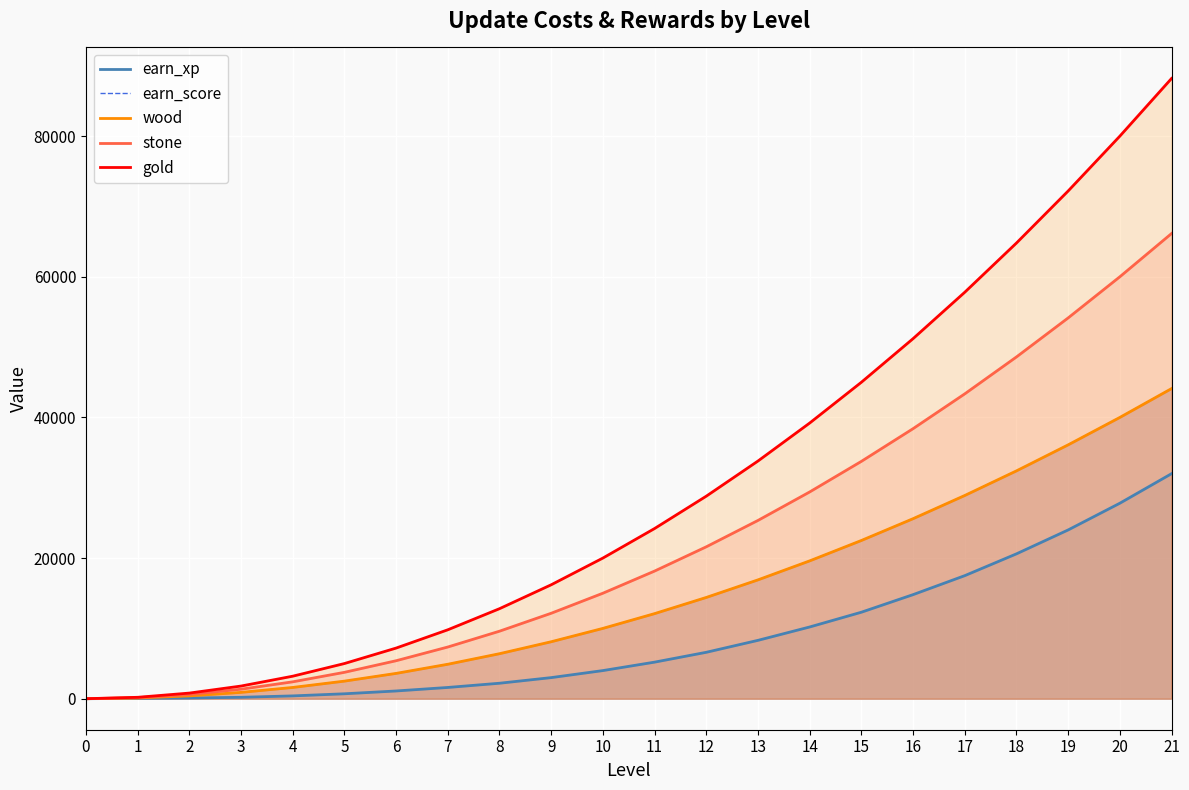

Rank the series at 2 from highest to lowest value.

gold, stone, earn_score, wood, earn_xp